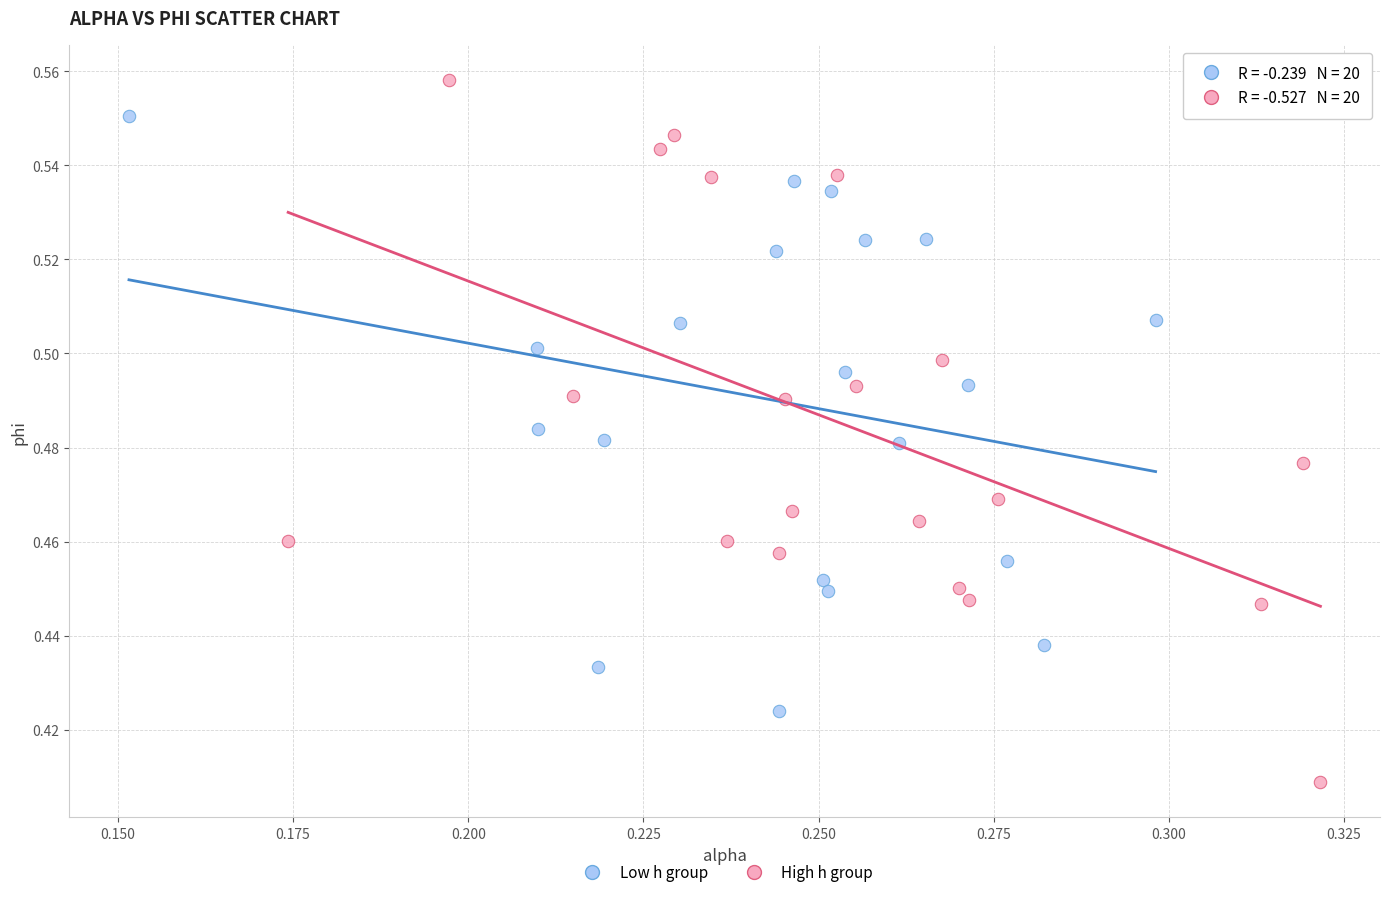

What are all the series names shown in the legend?

Low h group, High h group